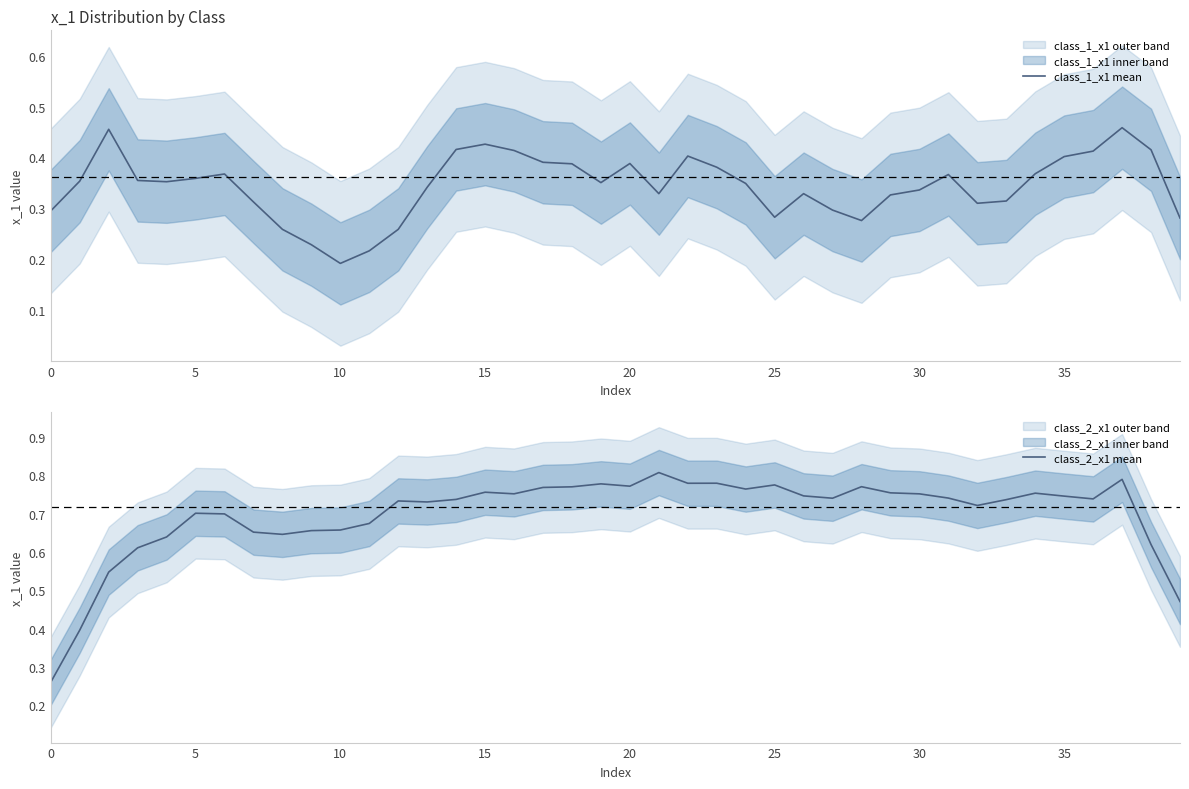

Where is class_1_x1 mean nearest to the value 0?

10